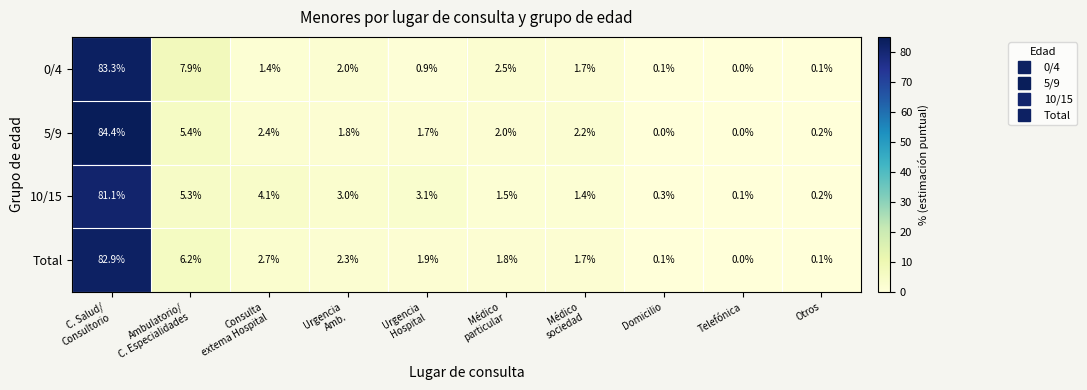

What is the difference between the highest and lowest values at Consulta
extema Hospital?

2.7